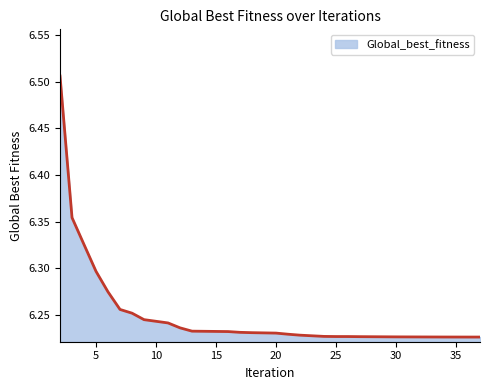

What is the difference between the maximum and minimum values?

0.3